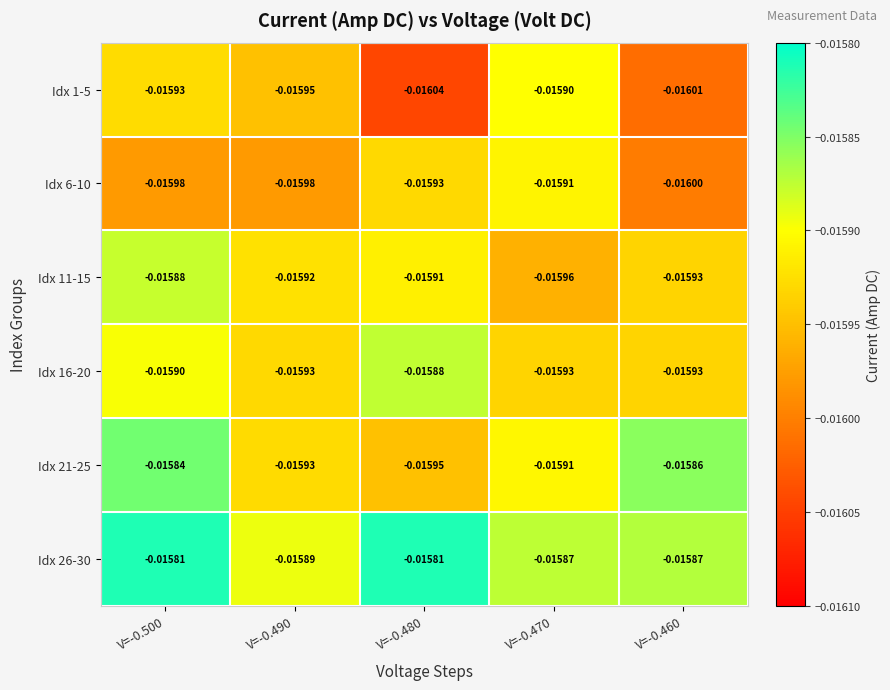

Is the value of Idx 21-25 at V=-0.480 greater than the value of Idx 26-30 at V=-0.490?

No